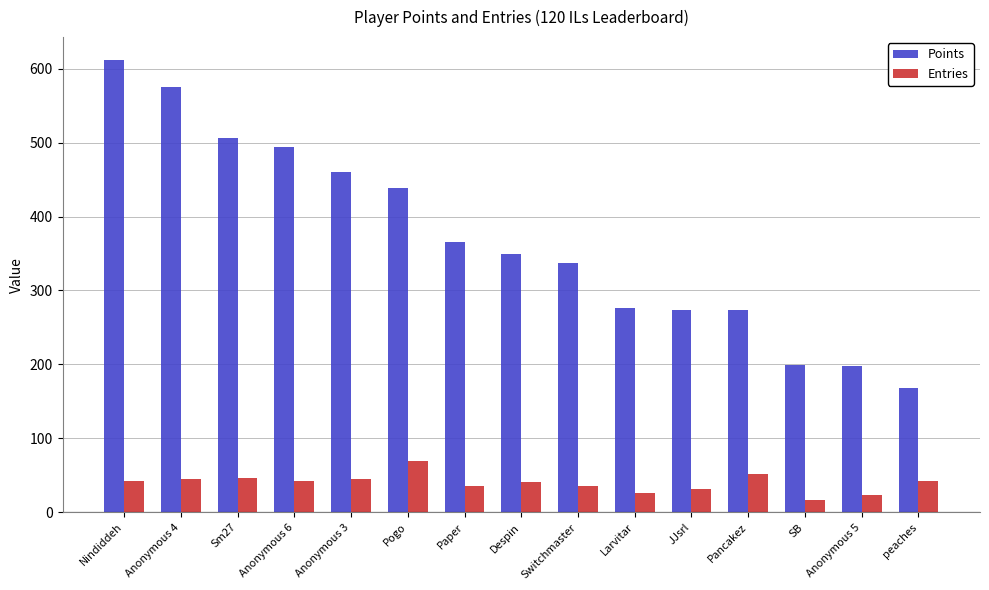

At which category does the chart reach its minimum across all series?

SB